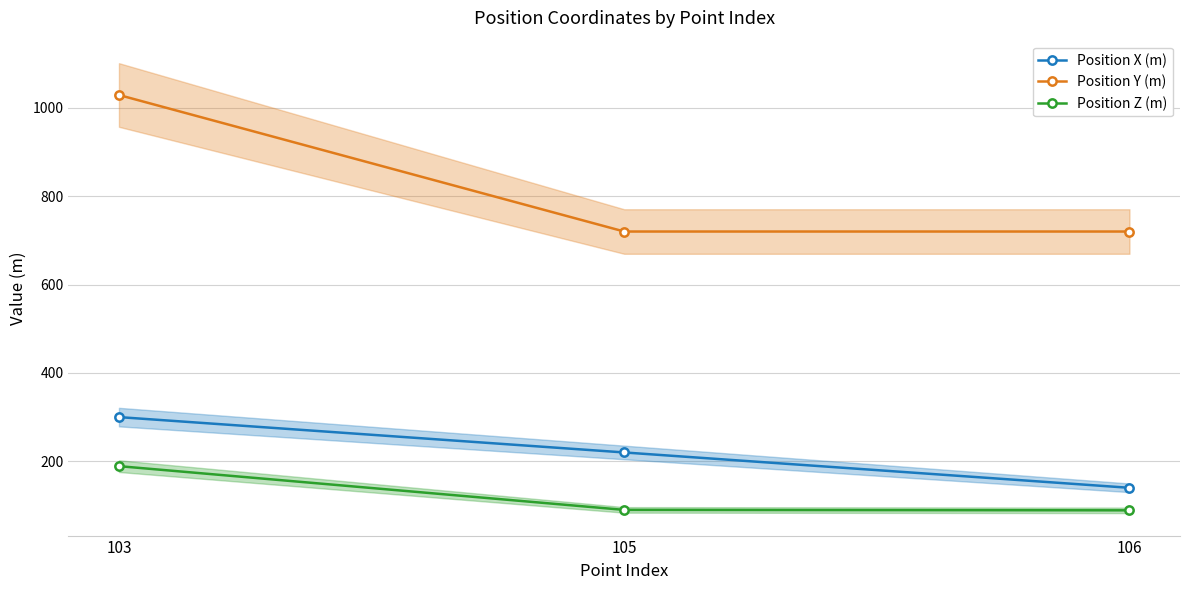

What are all the series names shown in the legend?

Position X (m), Position Y (m), Position Z (m)